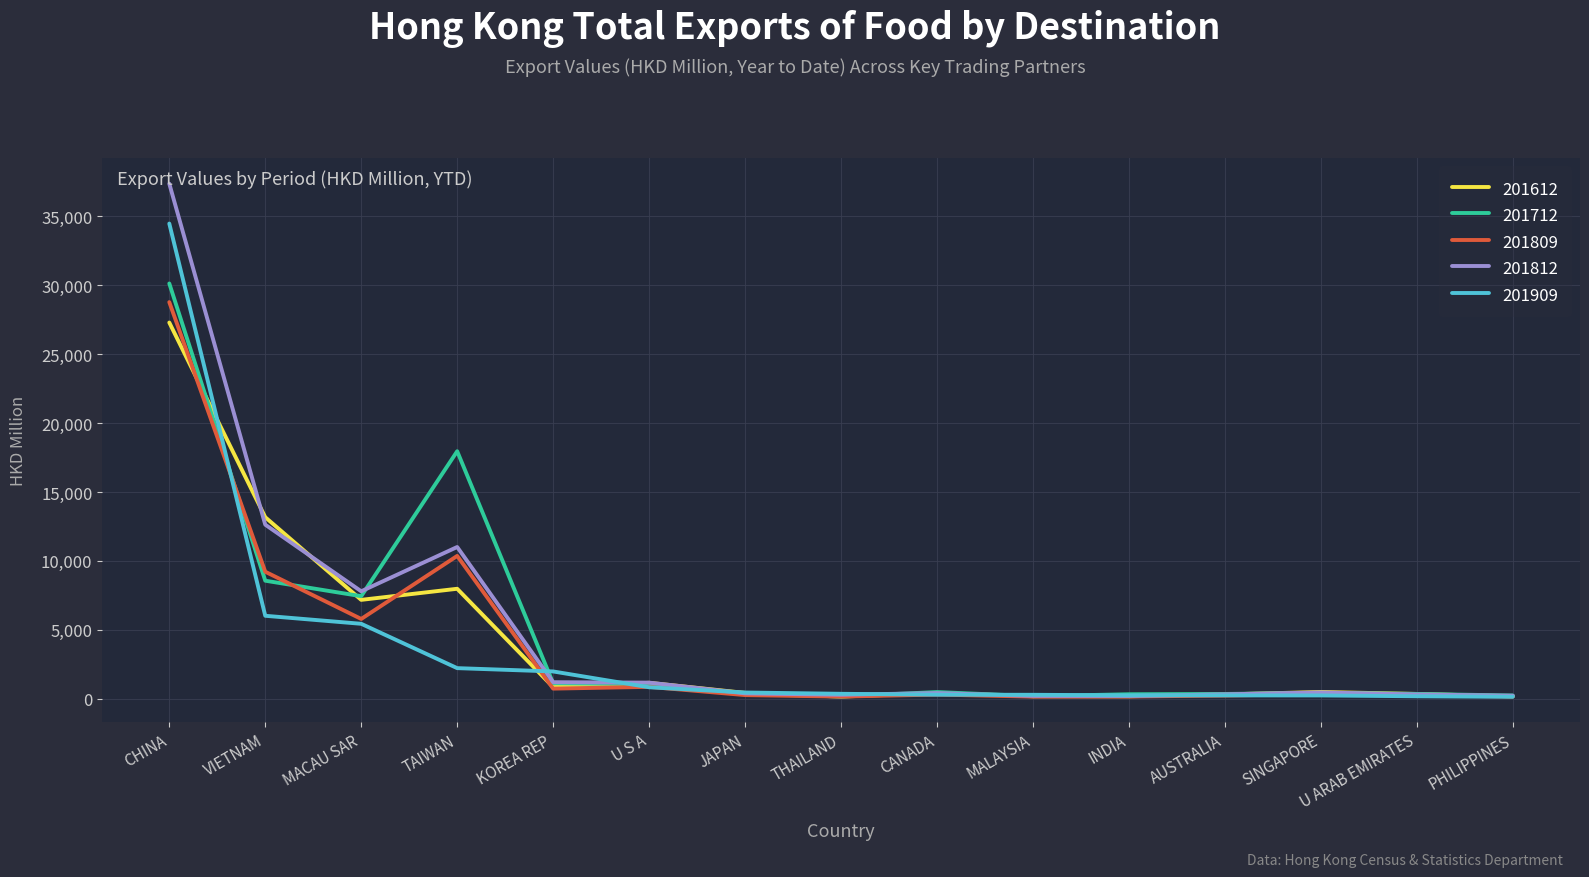

What position from the right is AUSTRALIA?

4